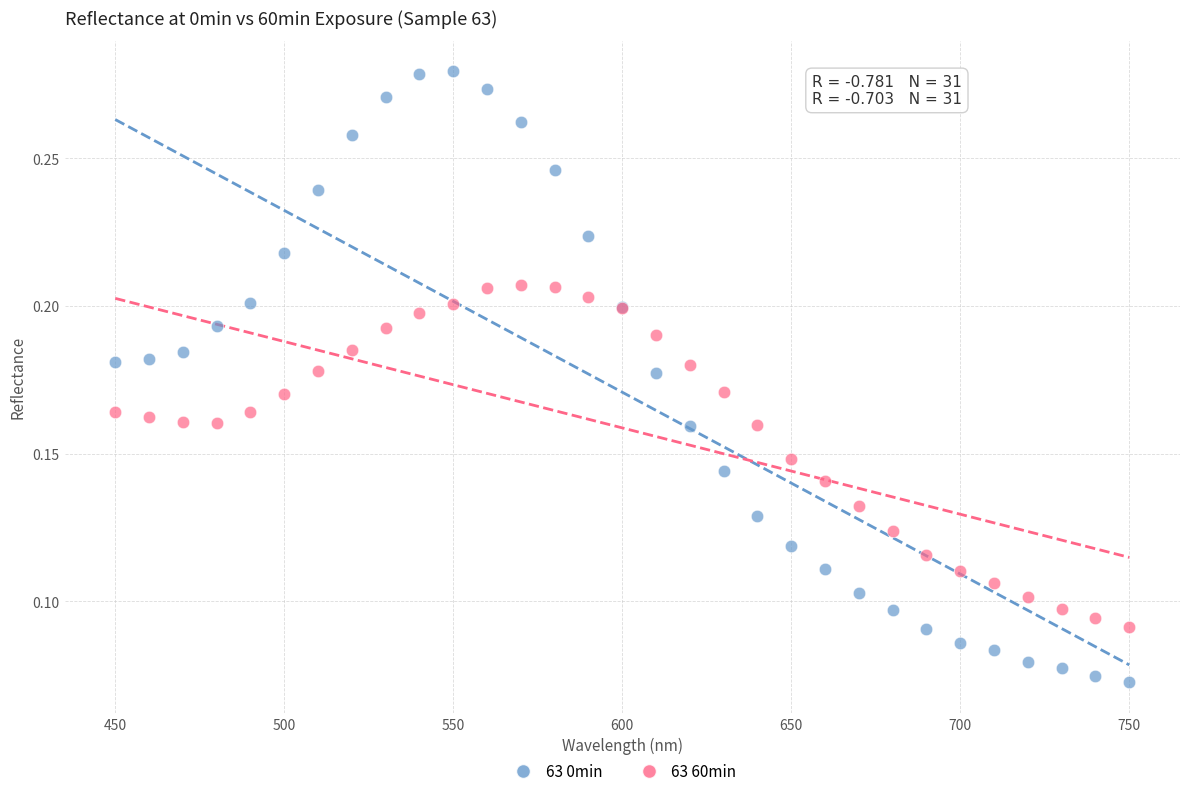

What are all the series names shown in the legend?

63 0min, 63 60min